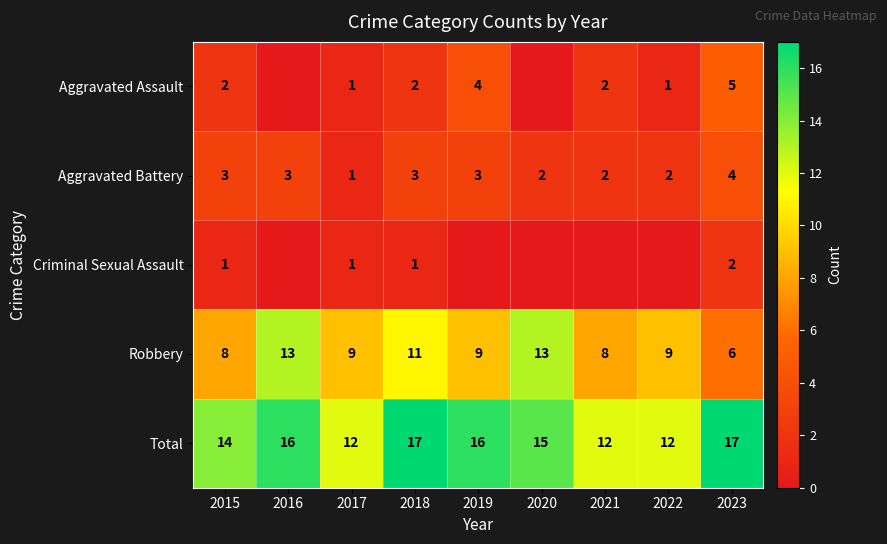

Between 2021 and 2019, which is larger?

2019